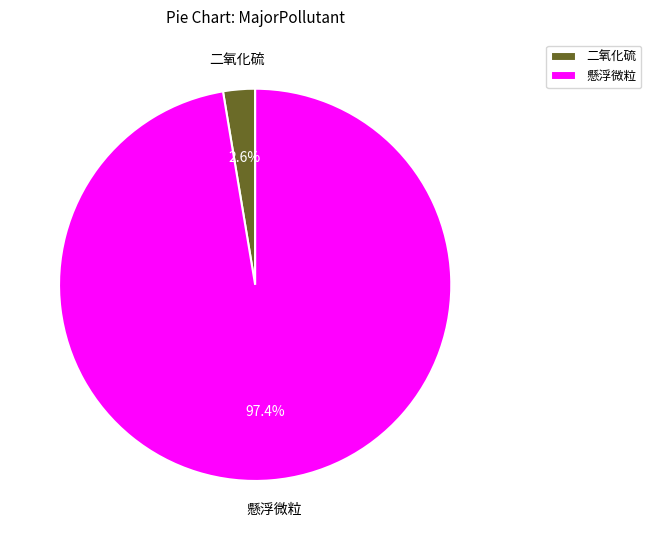

Between 懸浮微粒 and 二氧化硫, which is larger?

懸浮微粒